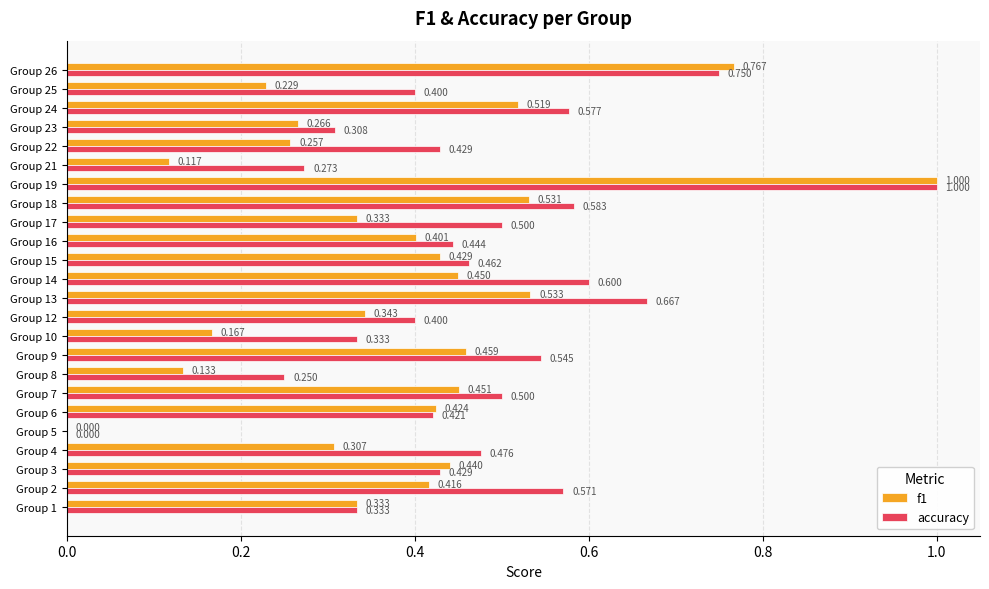

Which series has the largest total across all categories?

accuracy